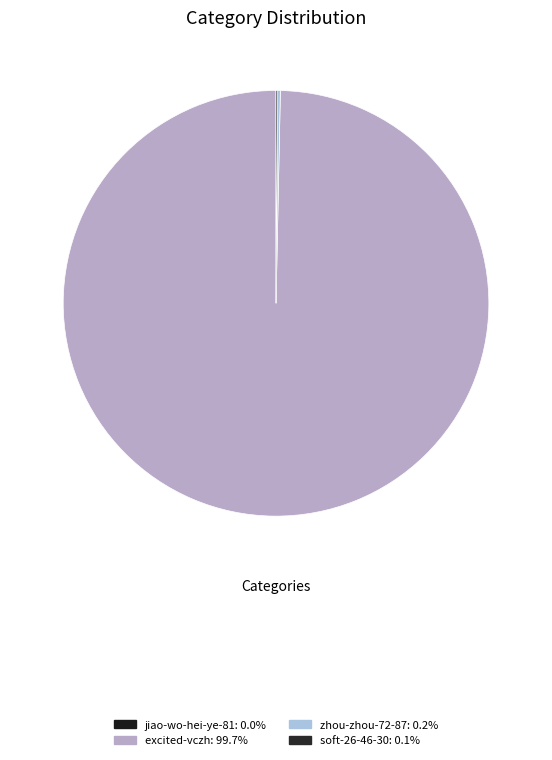

True or false: zhou-zhou-72-87 accounts for 10% of the total.

False